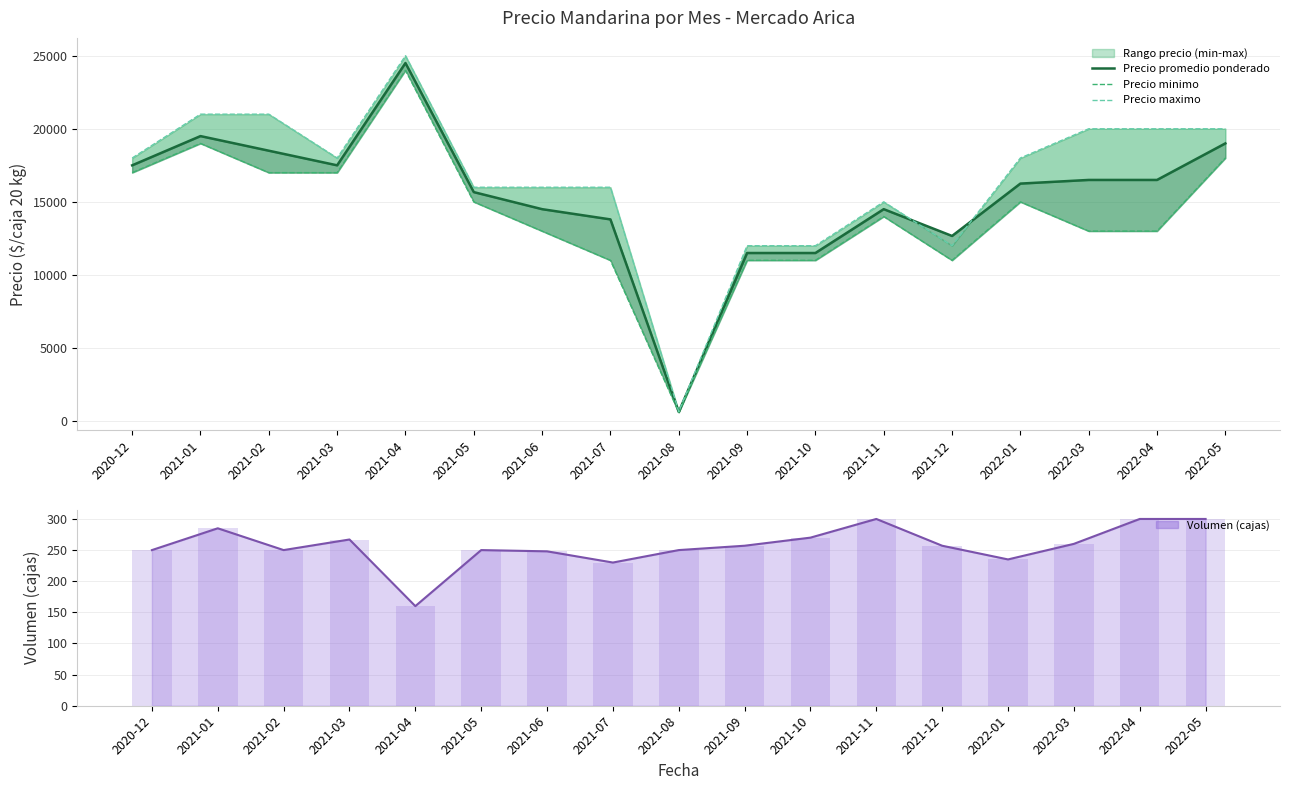

Where does the Precio minimo series first go above 14000?

2020-12